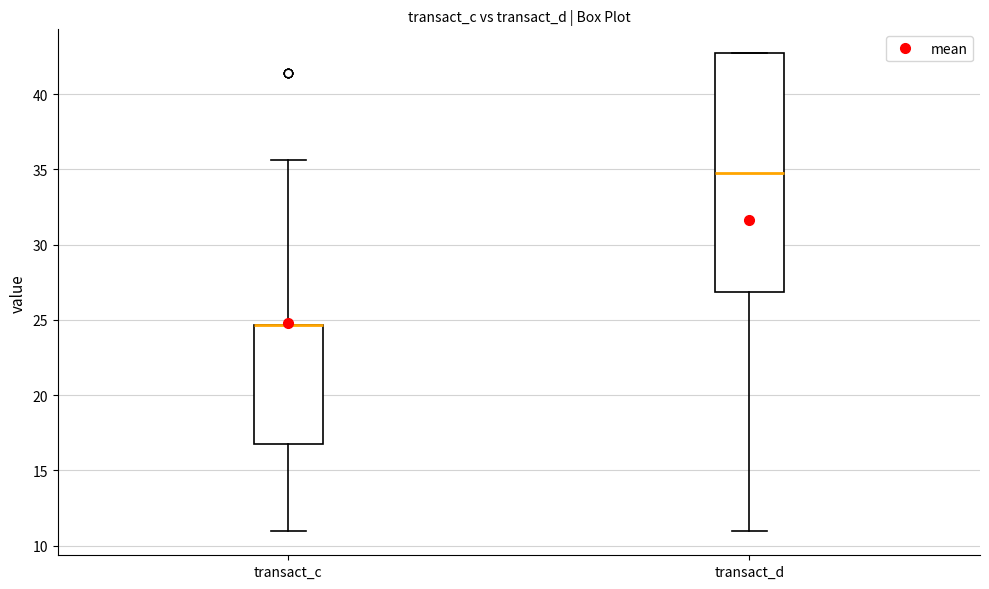

Reading left to right, transcribe this box plot: for each box, give where its median line is, the range the box spans, and where its two whiskers end, as read against the y-axis. The values are not printed on the chart, so give them approximately, as read against the axis.

transact_c: median 24.5 (drawn on the box's upper edge), box 16.5 to 24.5, whiskers 11.0 to 35.5
transact_d: median 35.0, box 27.0 to 42.5, whiskers 11.0 to 42.5